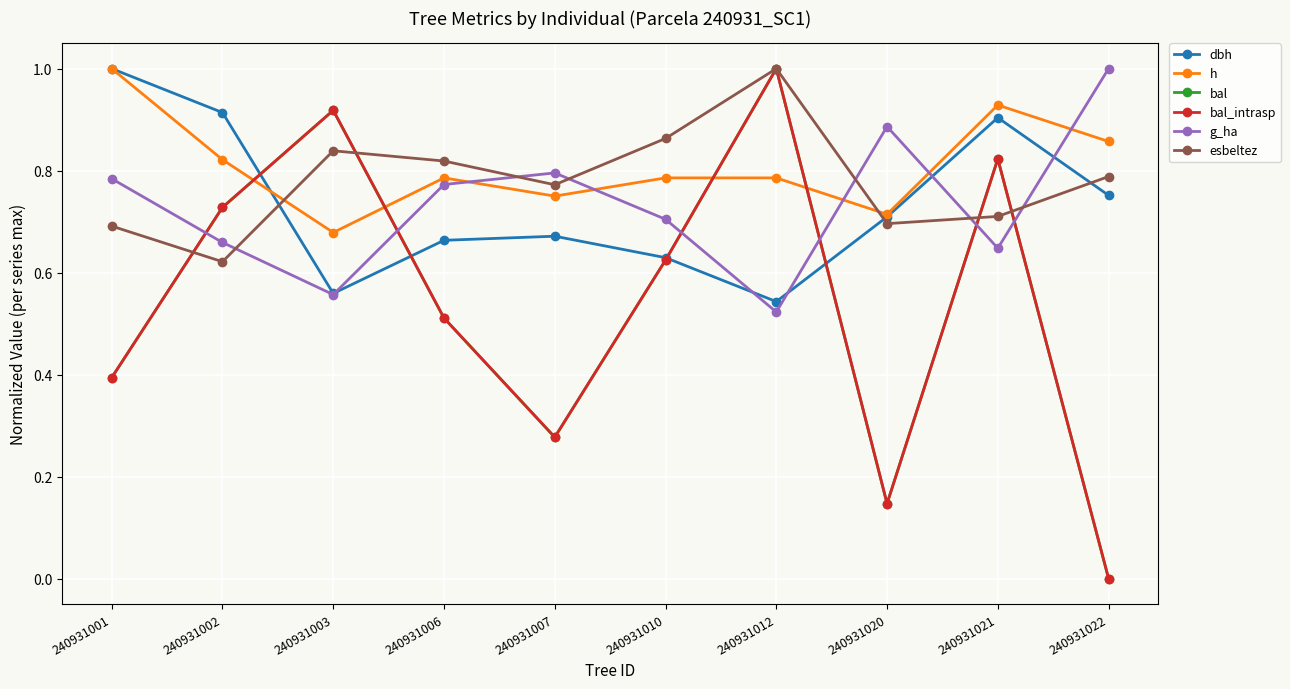

Which series has the widest spread of values?

bal